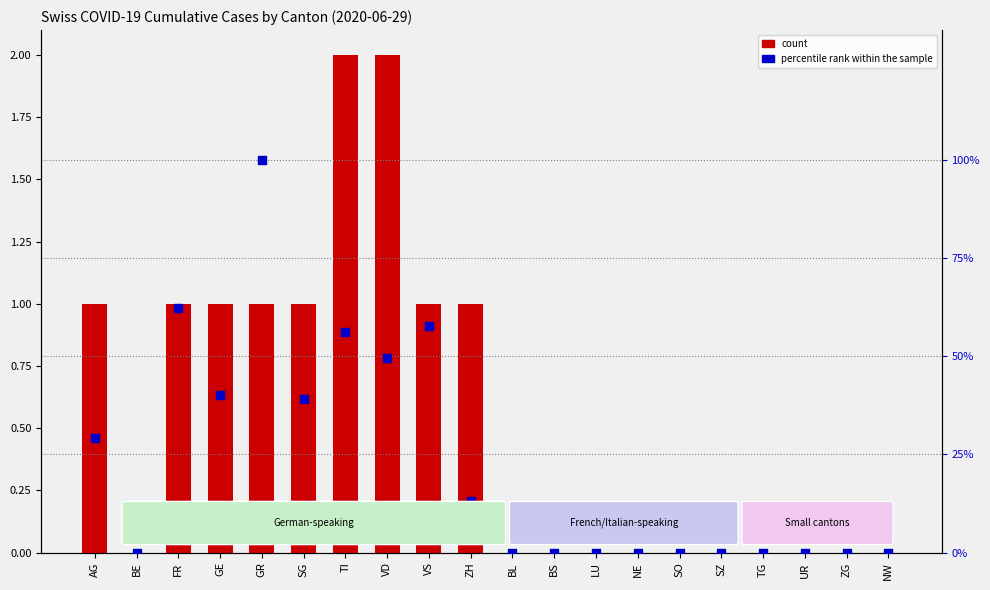

Which series has the largest Y range (max minus min)?

percentile rank within the sample